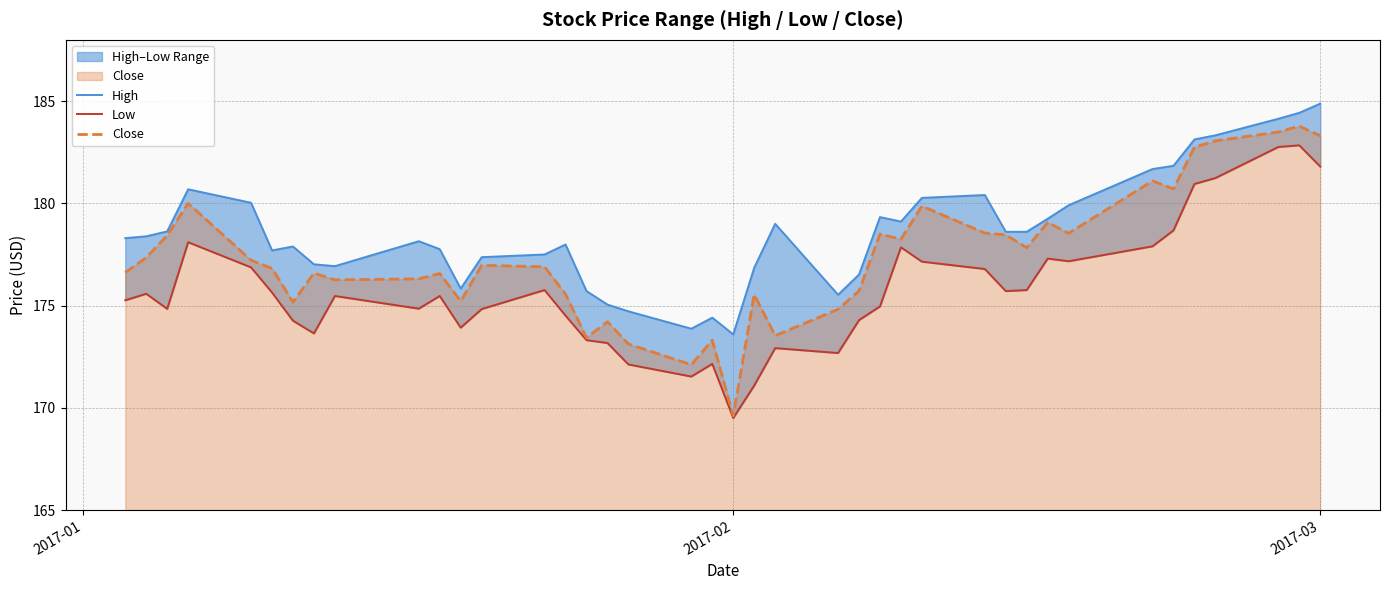

True or false: Close has more than 2 points higher than both neighbors.

True